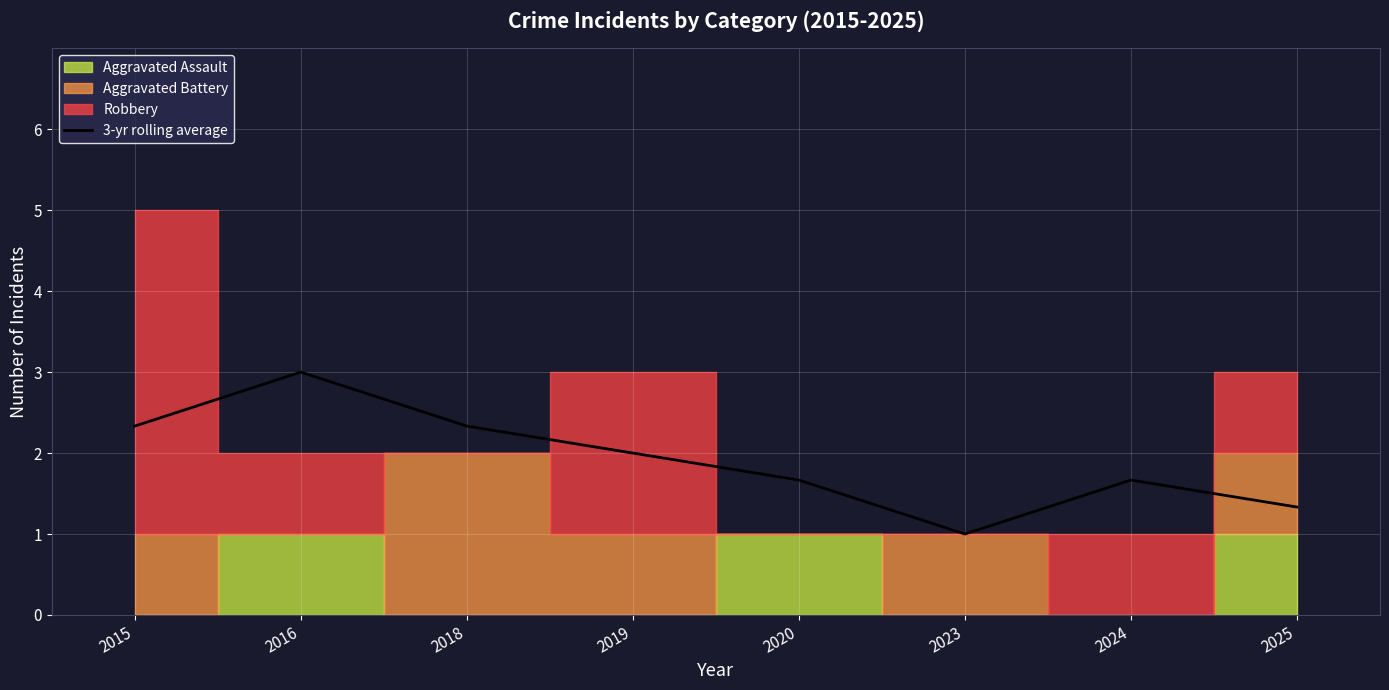

What is the change in value from 2020 to 2025?

-0.3